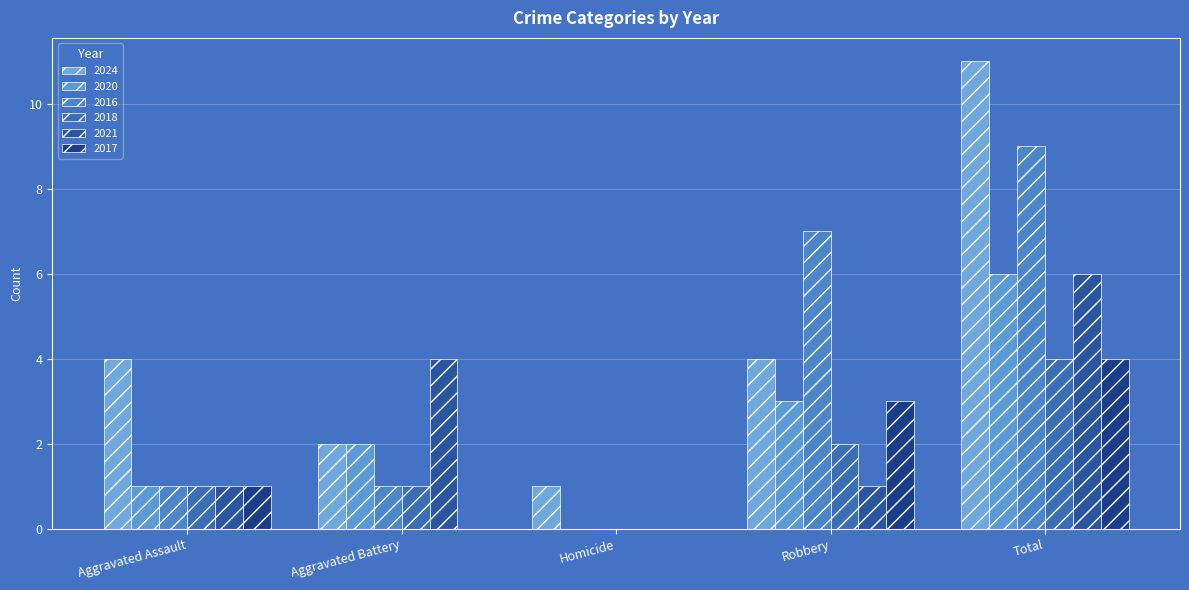

What is the difference between the highest and lowest values at Aggravated Assault?

3